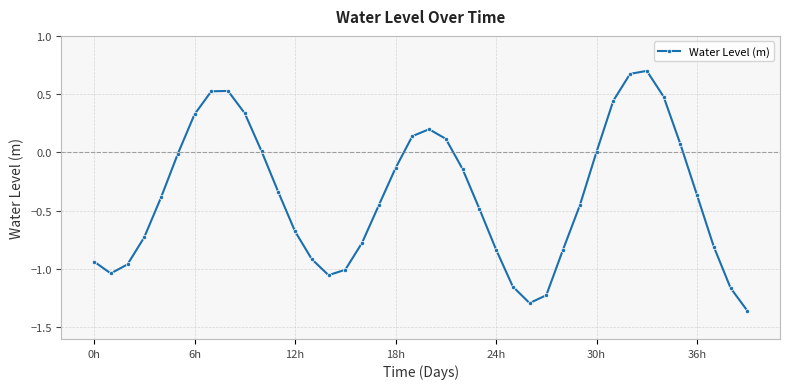

What is the sum of all values?

-15.0